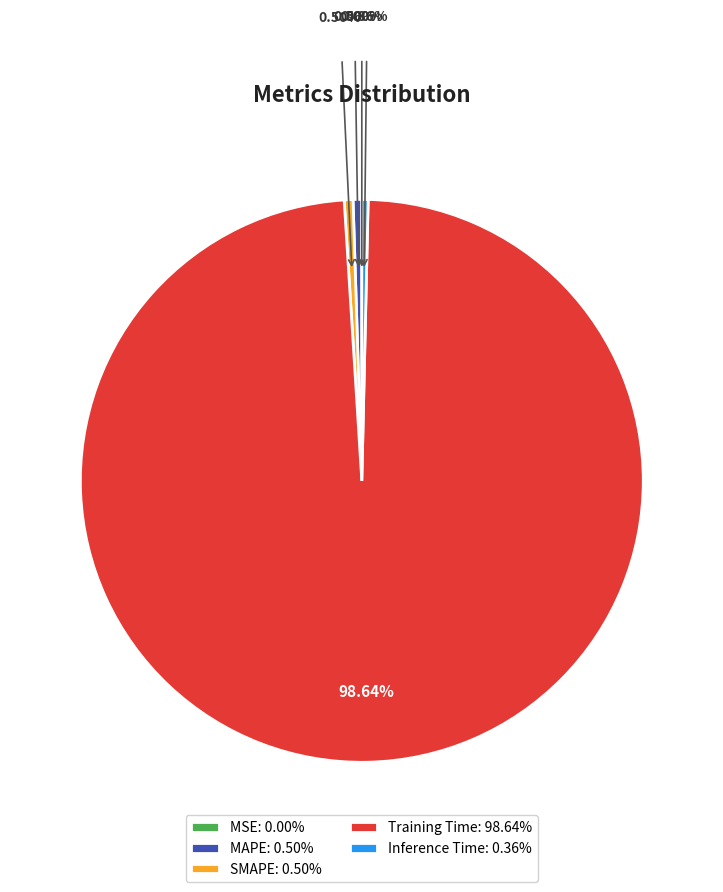

How much of the chart is everything except Training Time?

1.4%